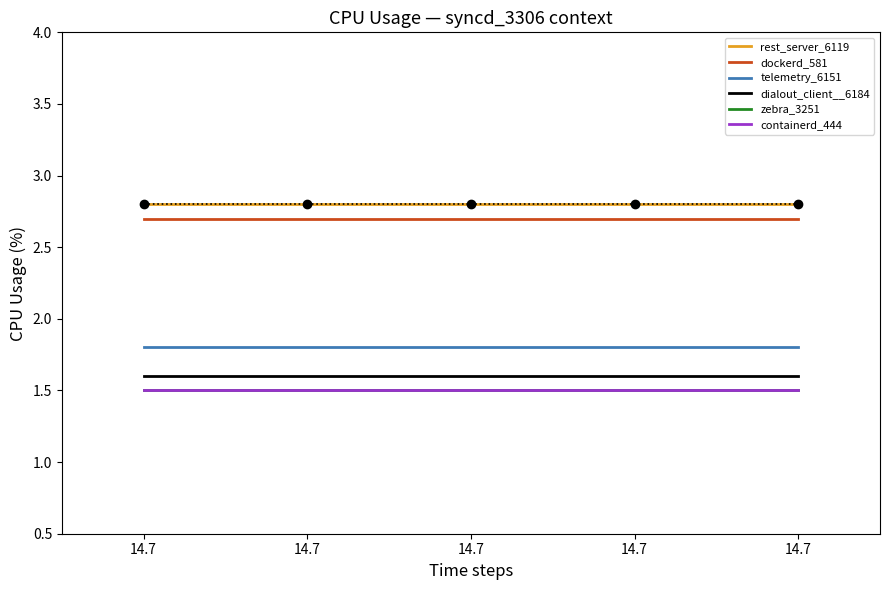

How many lines are shown in the chart?

6